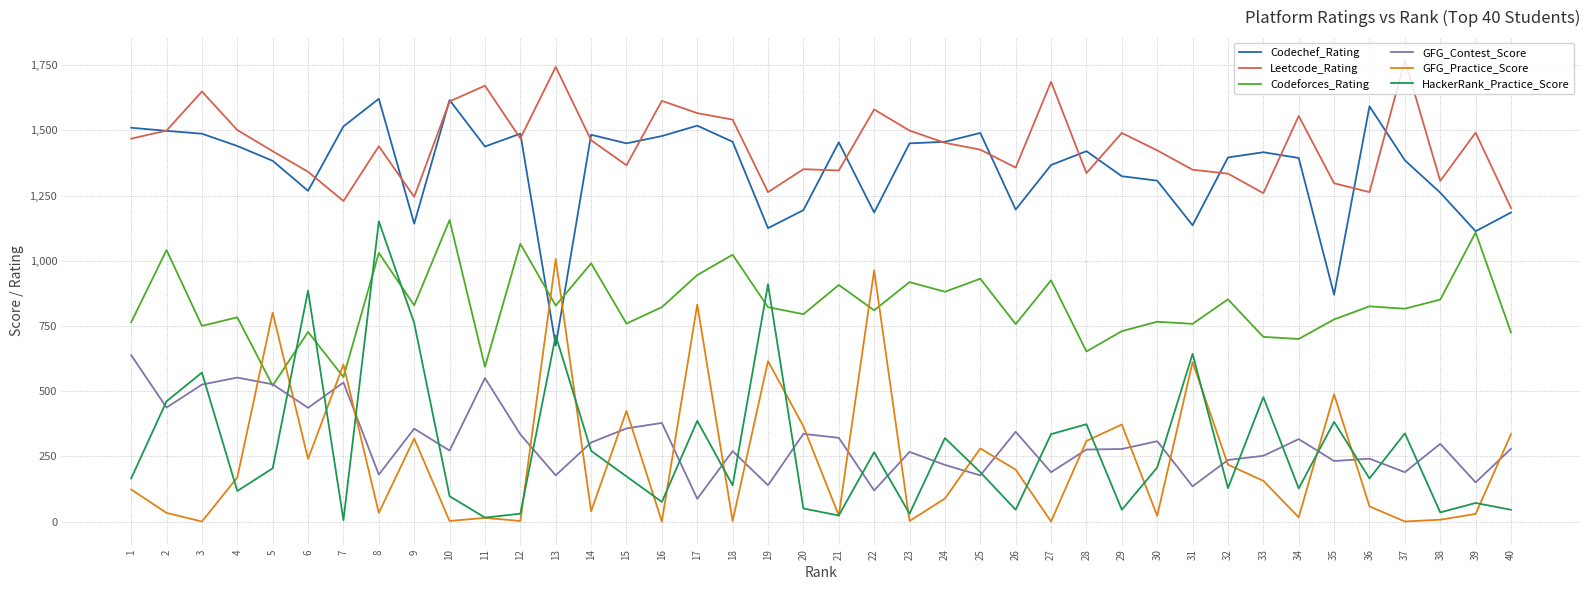

What is the sum of the Leetcode_Rating values at 37 and 10?

3380